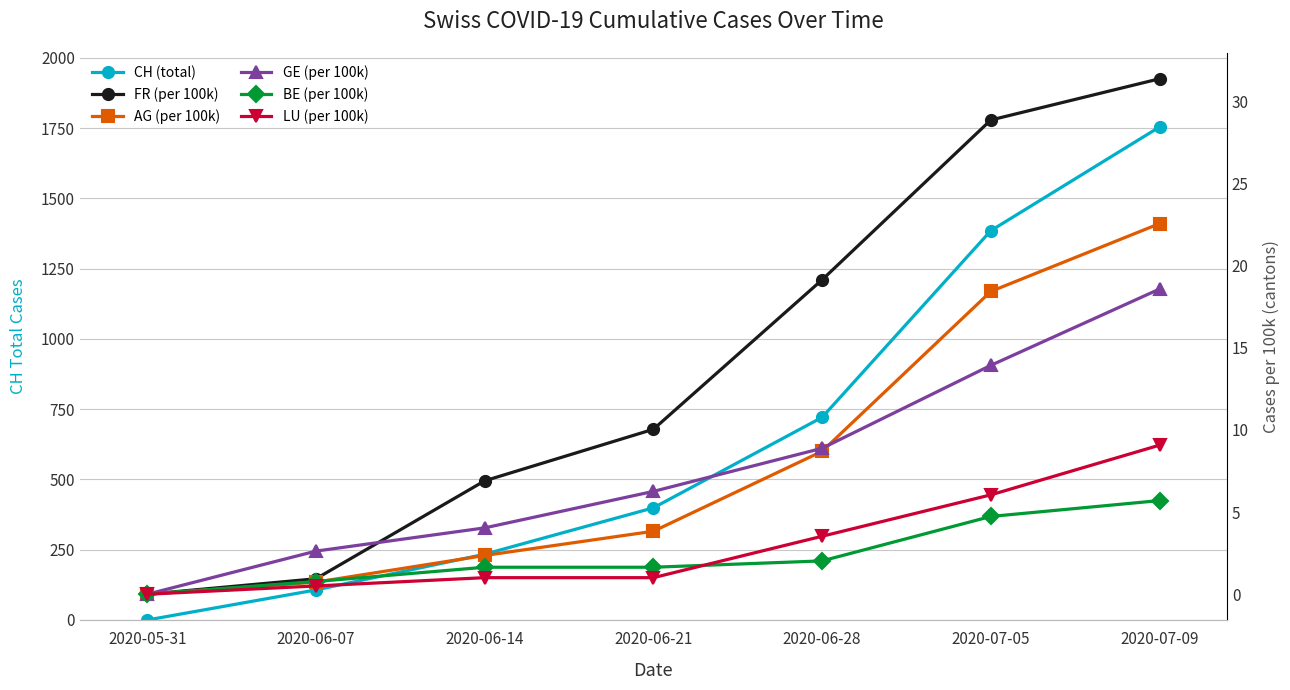

What is the sum of all AG (per 100k) values?

56.6